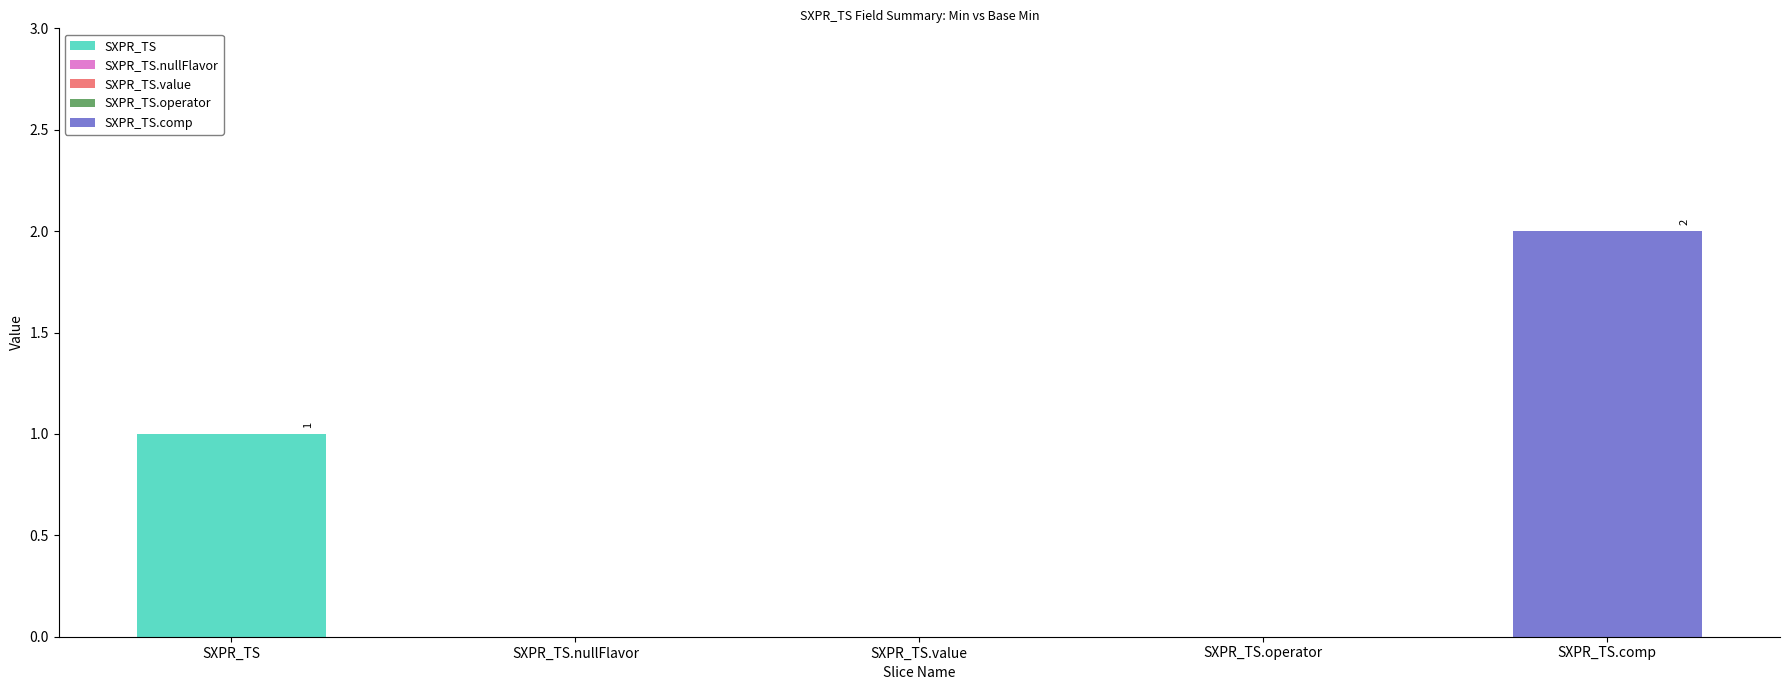

Rank the series at min from highest to lowest value.

SXPR_TS.comp, SXPR_TS, SXPR_TS.nullFlavor, SXPR_TS.value, SXPR_TS.operator